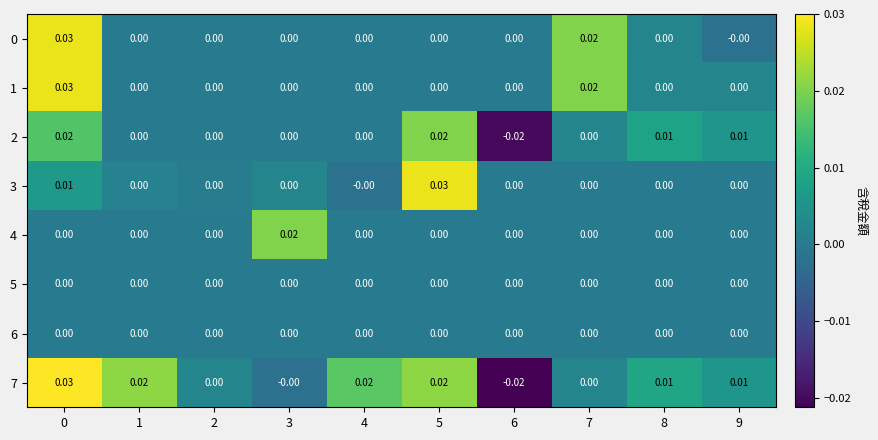

Between 4 and 5, which series saw the biggest shift?

3